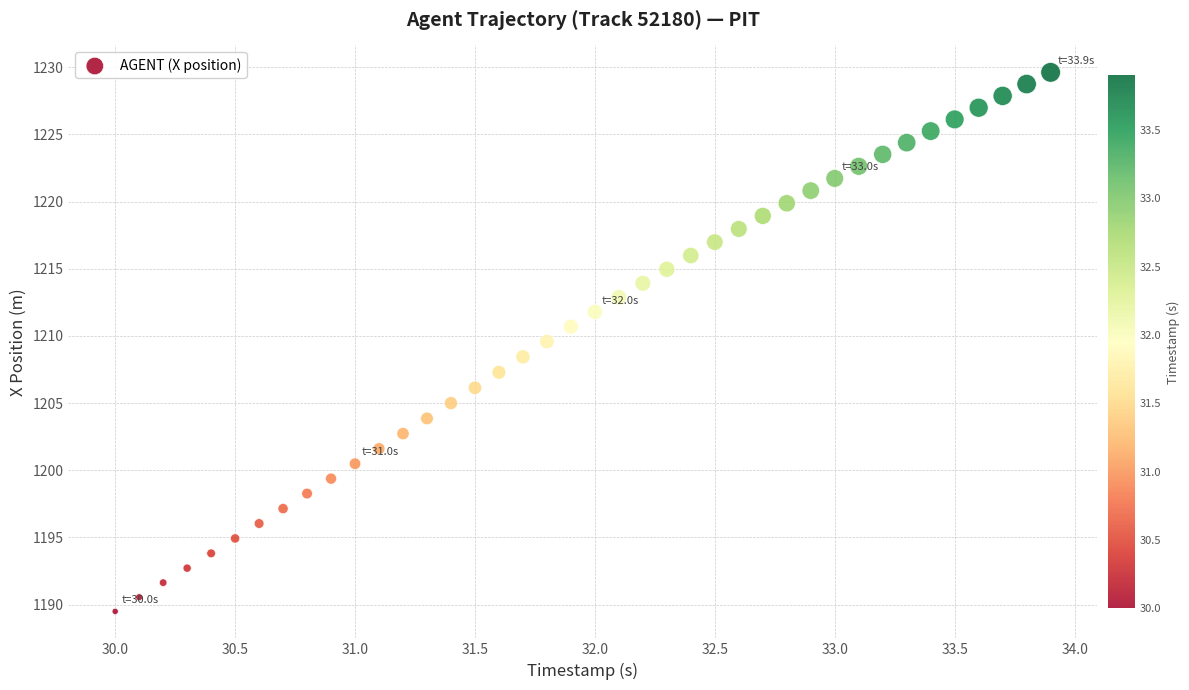

What is the range of Y values (max minus min)?

40.1